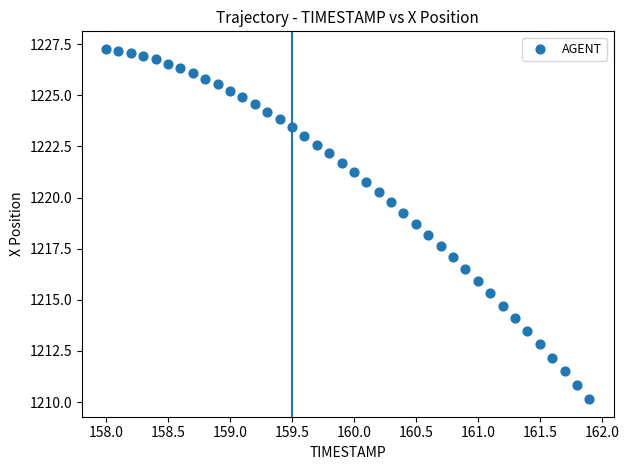

What is the range of X values (max minus min)?

3.9